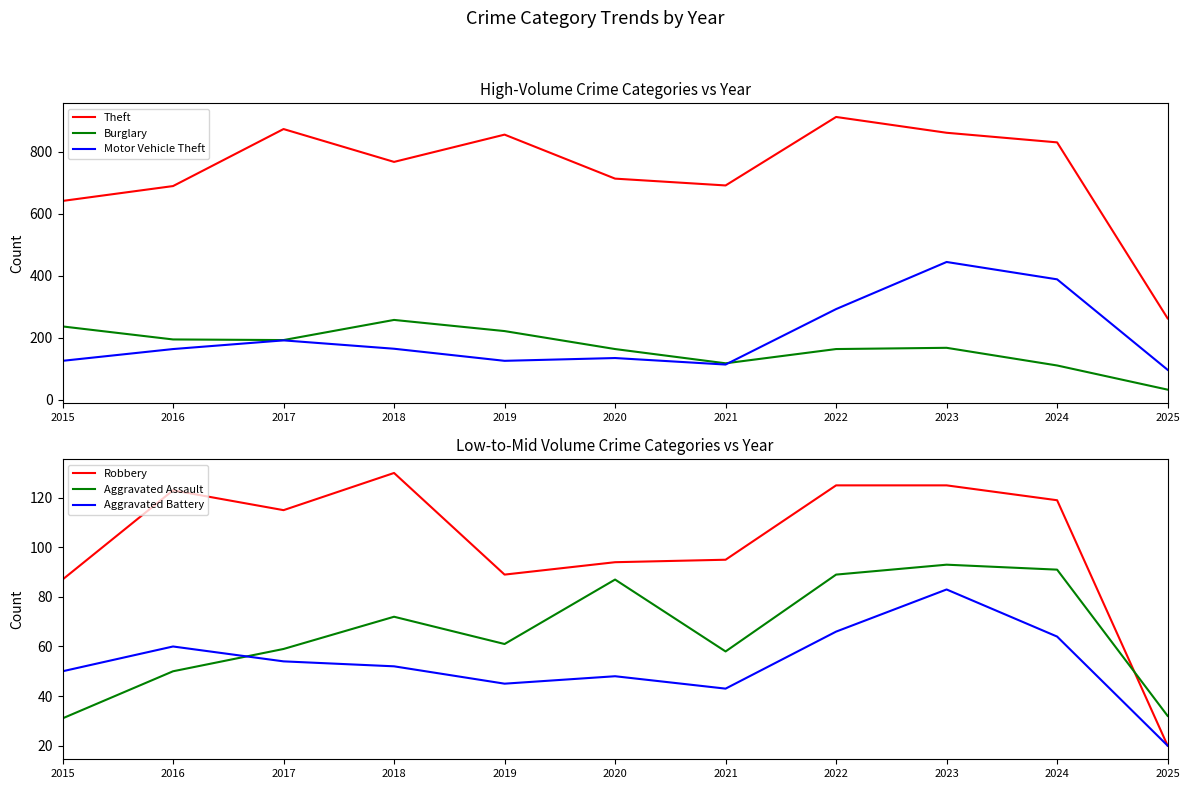

Which series has the largest total across all categories?

Theft